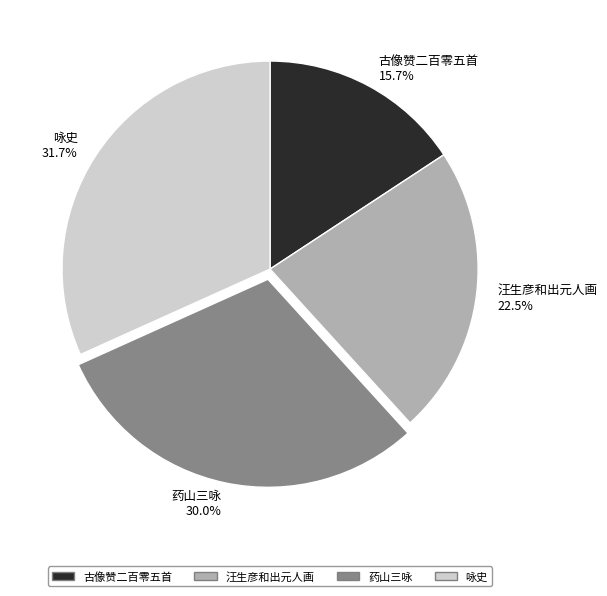

How many slices are in this pie chart?

4